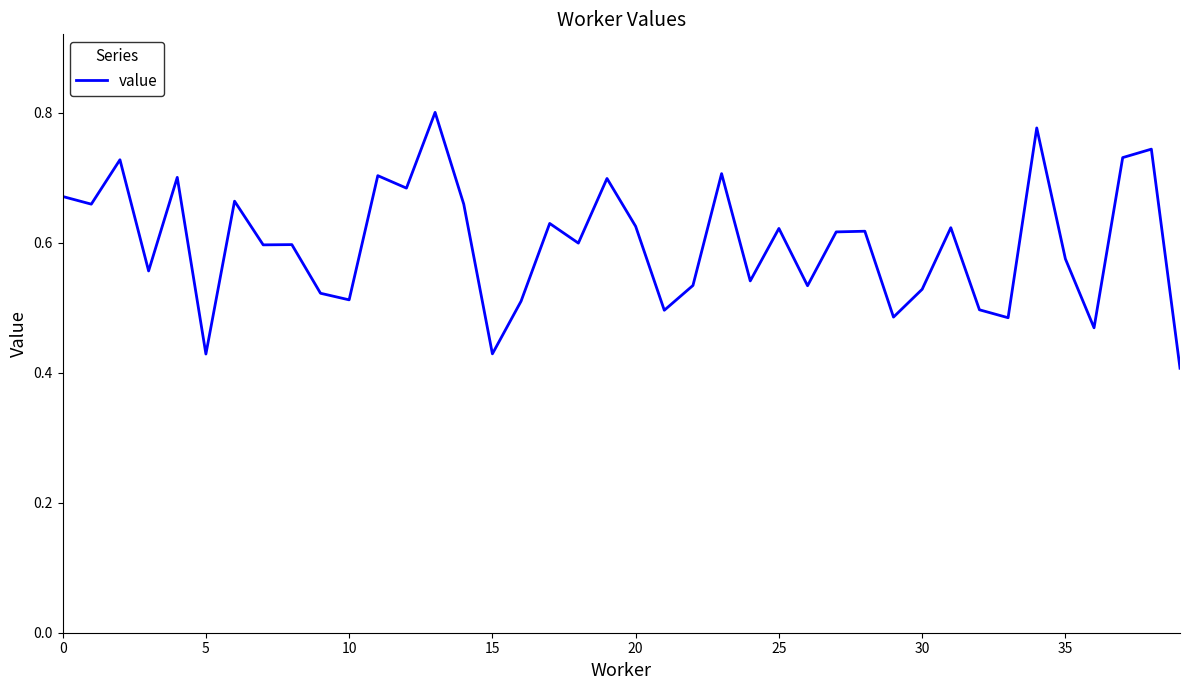

Does the chart have visible grid lines?

No